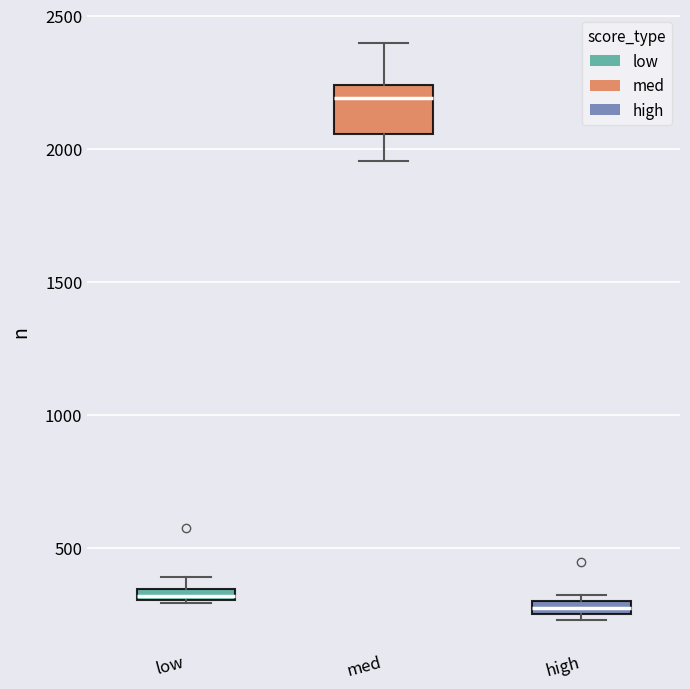

Comparing the boxes themselves (not the whiskers), which one is the tallest?

med